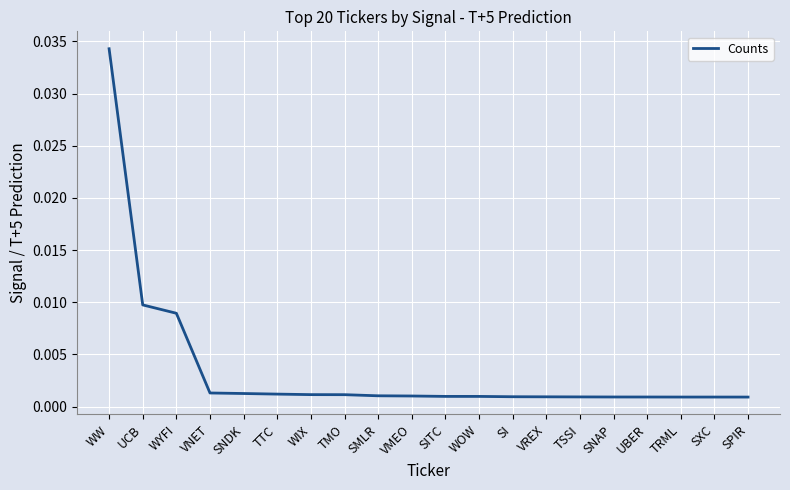

At which category does the chart reach its peak across all series?

WW